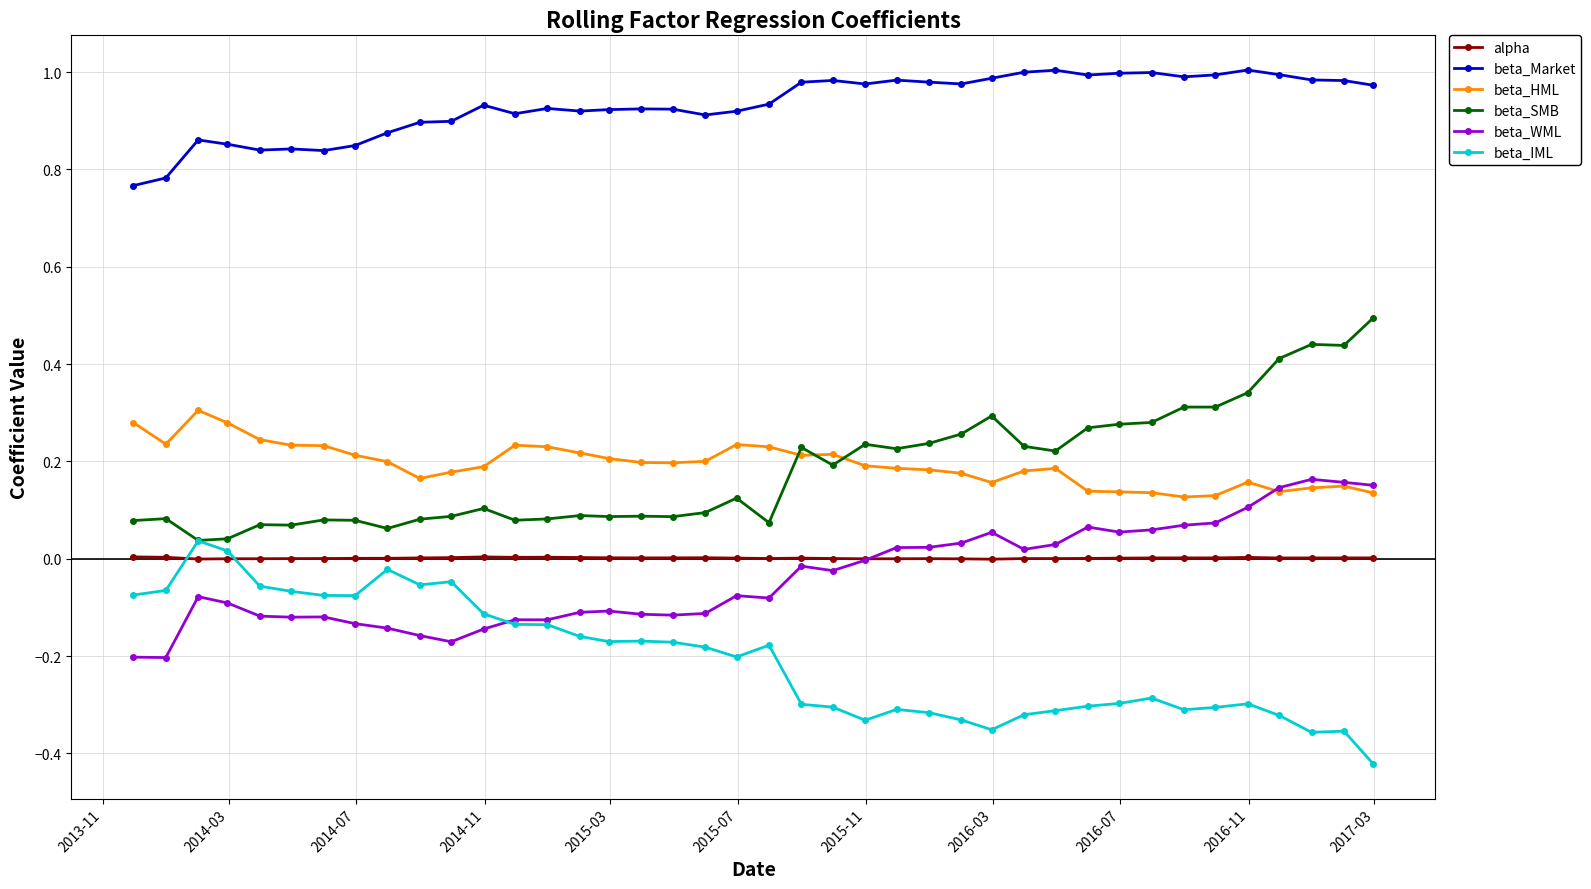

List the series in order of their peak value, lowest first.

alpha, beta_IML, beta_WML, beta_HML, beta_SMB, beta_Market